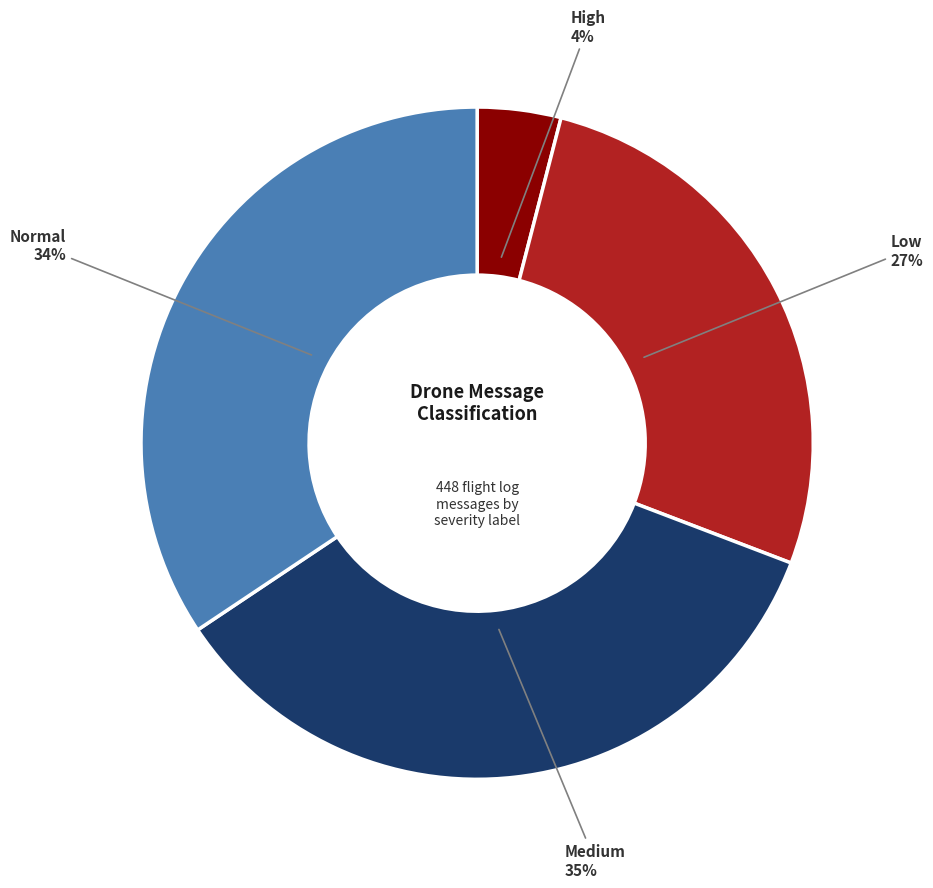

True or false: Normal accounts for 19% of the total.

False